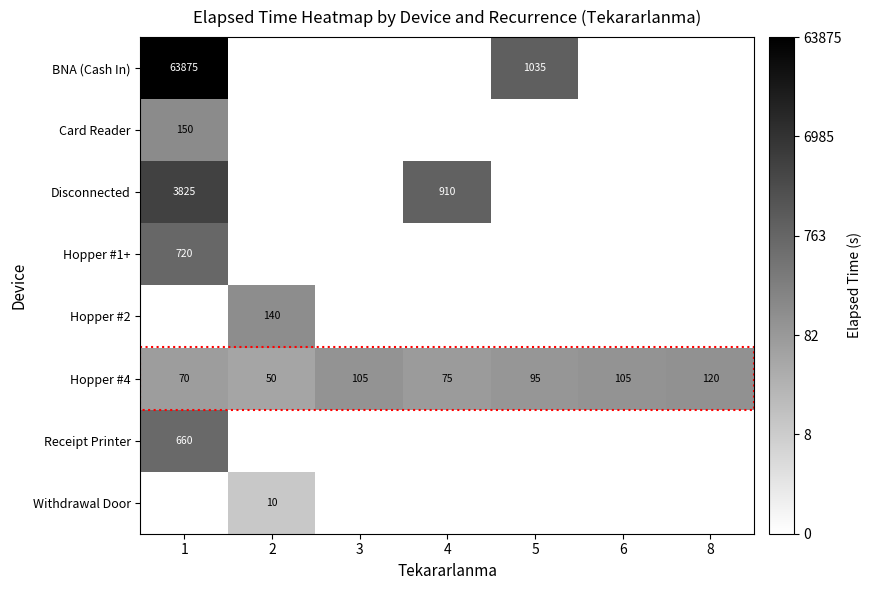

At which category is the sum across all series the highest?

1